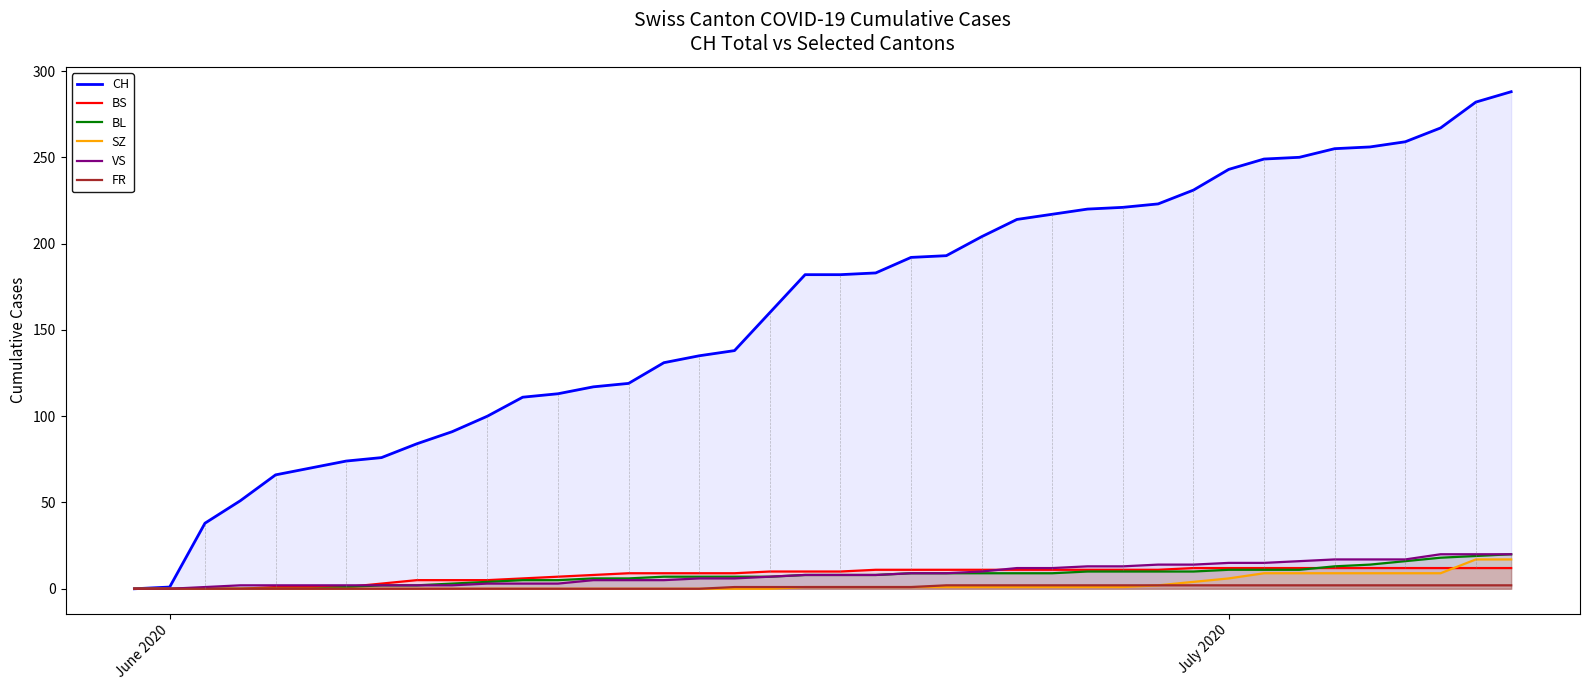

How many positive values does the VS series have?

38